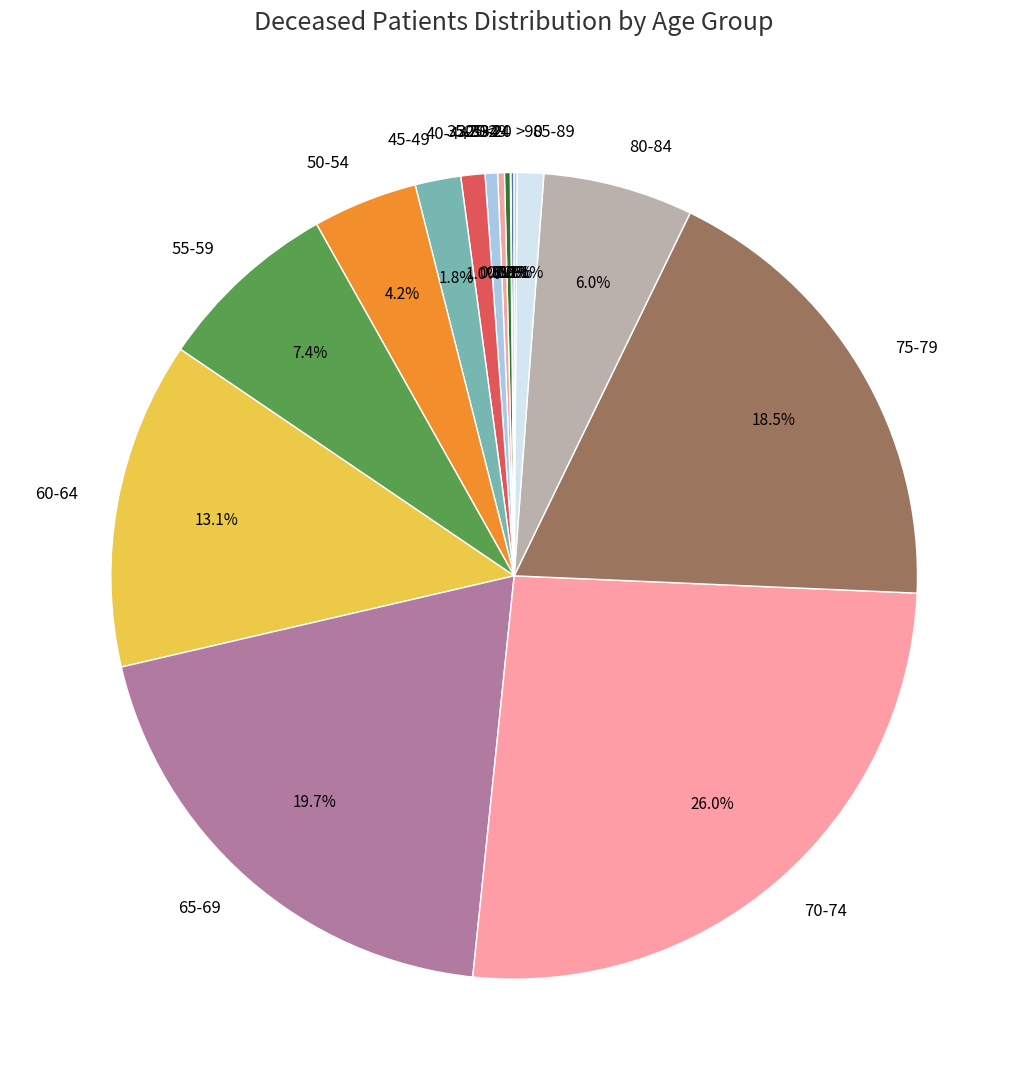

What is the largest slice in the pie chart?

70-74